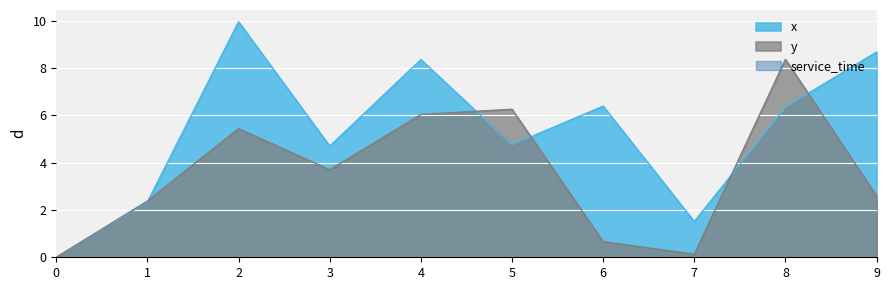

Rank the series by their maximum value, from lowest to highest.

y, x